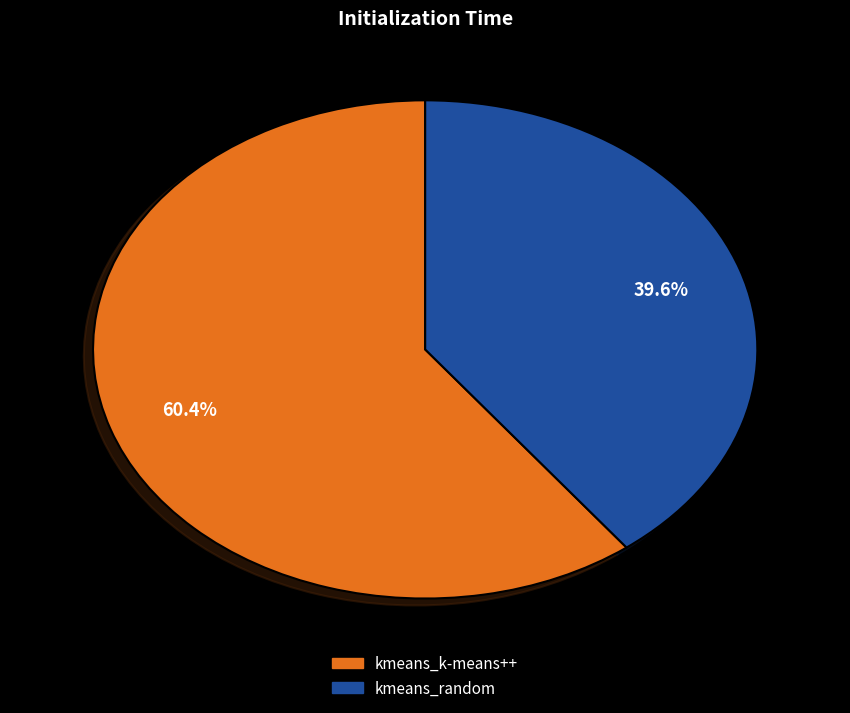

To the nearest percent, what percentage of the pie is kmeans_random?

40%